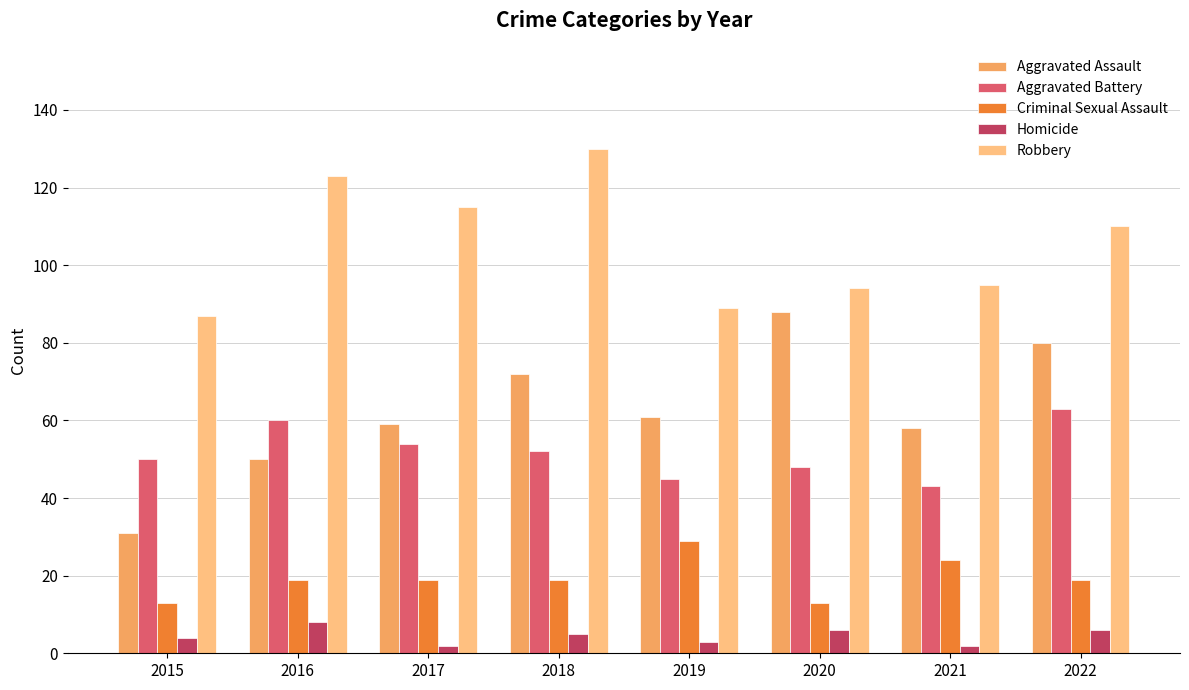

Read the Criminal Sexual Assault value at 2021, to the nearest 10.

20